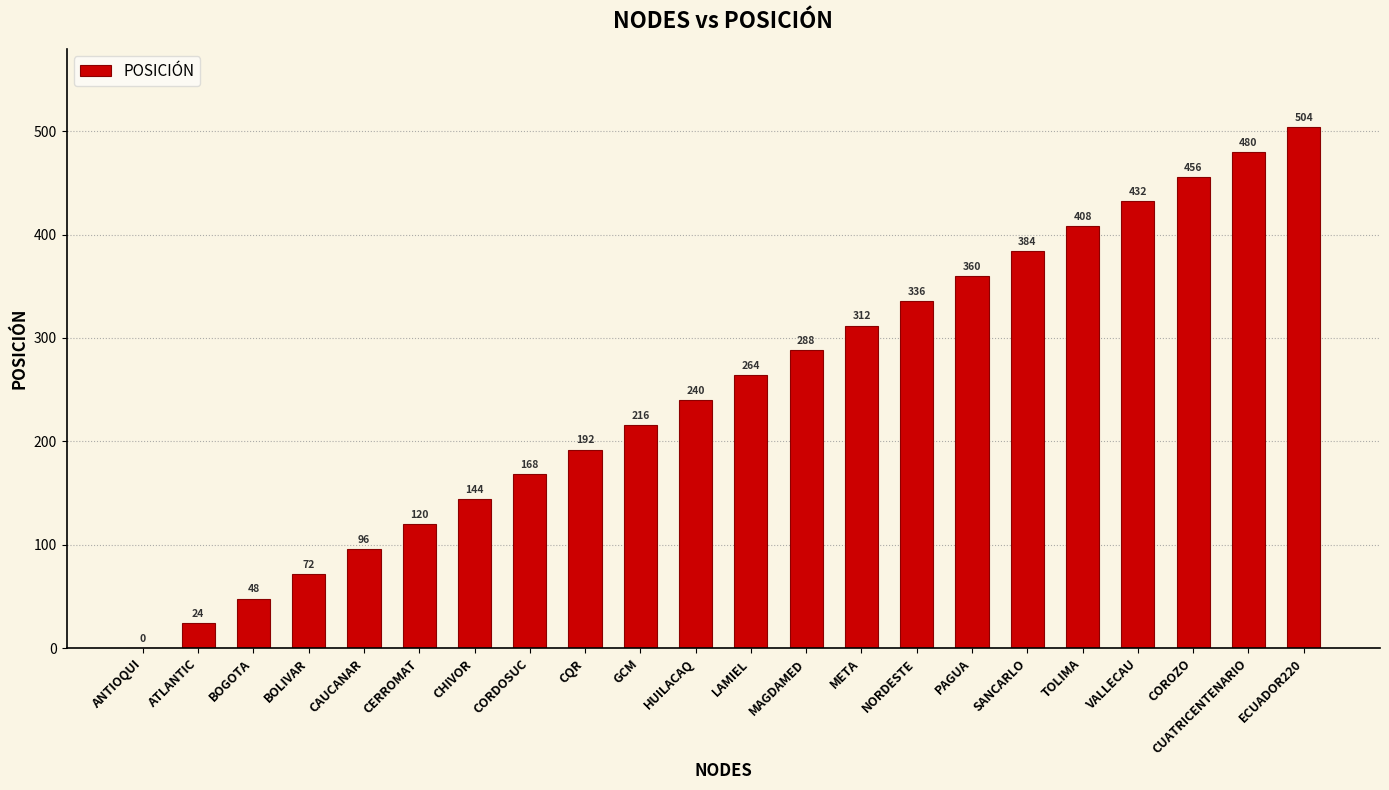

Where is the data nearest to the value 252?

HUILACAQ